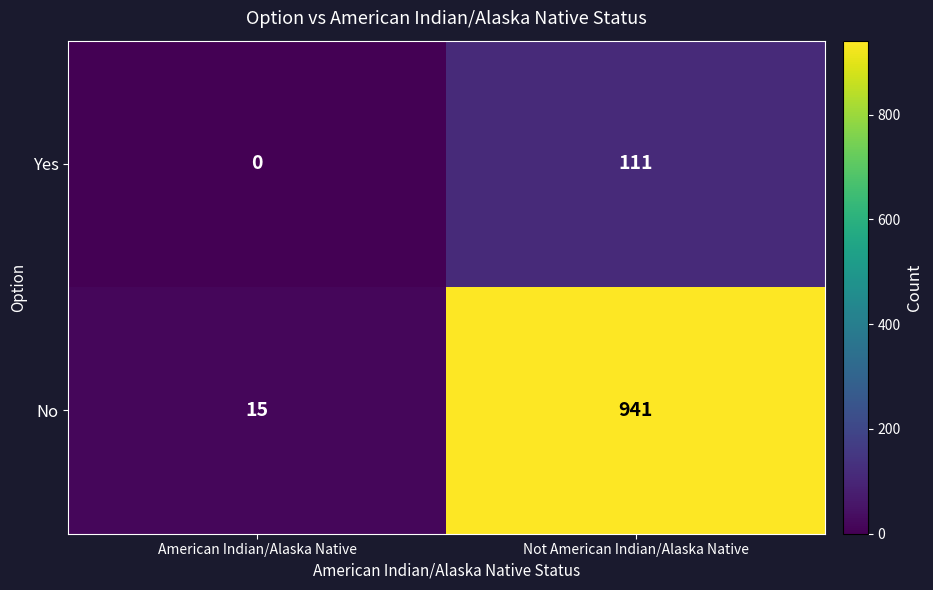

What is the sum of all No values?

956